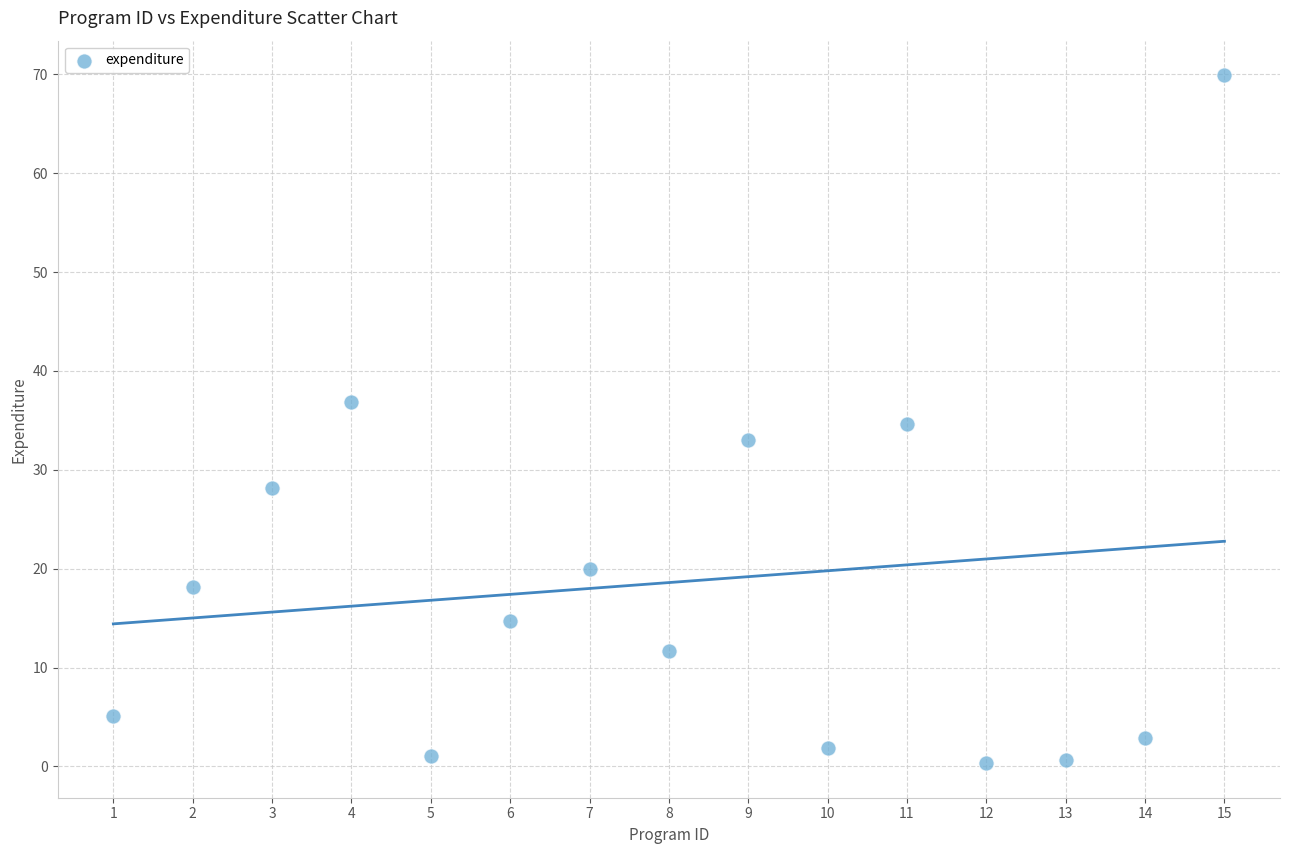

What is the range of Y values (max minus min)?

69.6